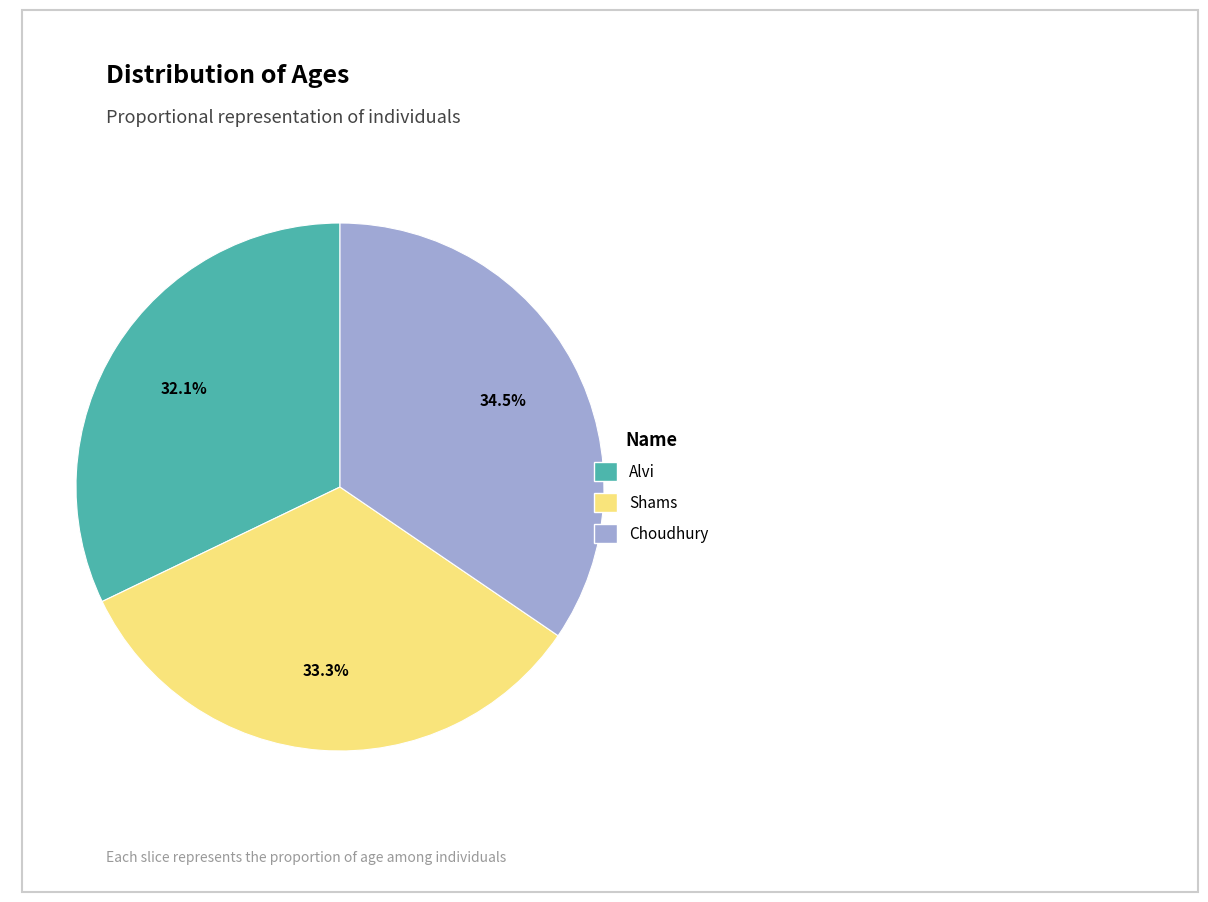

Is there any slice that represents more than half of the pie?

No